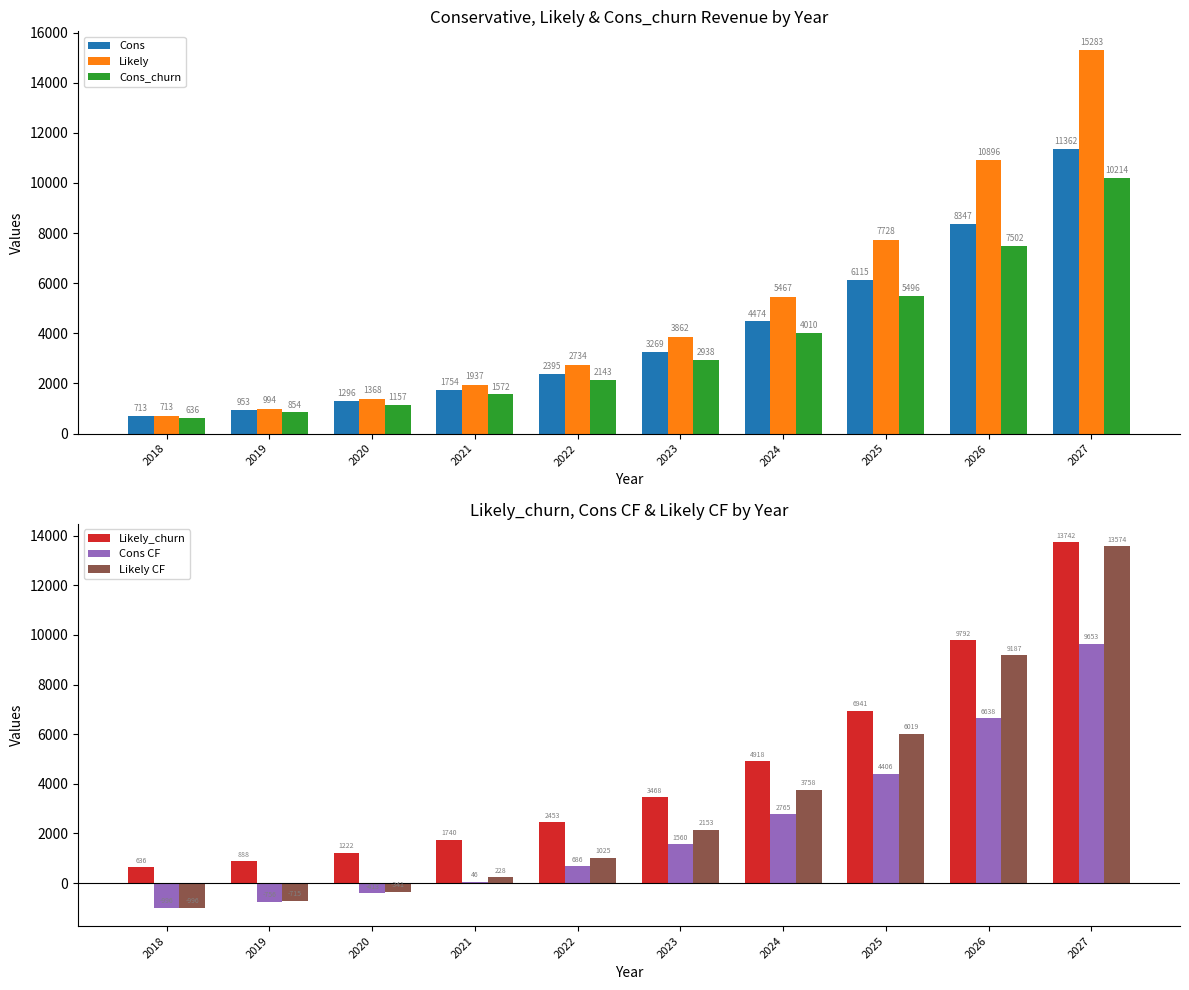

Rank the categories by Likely_churn value from highest to lowest.

2027, 2026, 2025, 2024, 2023, 2022, 2021, 2020, 2019, 2018